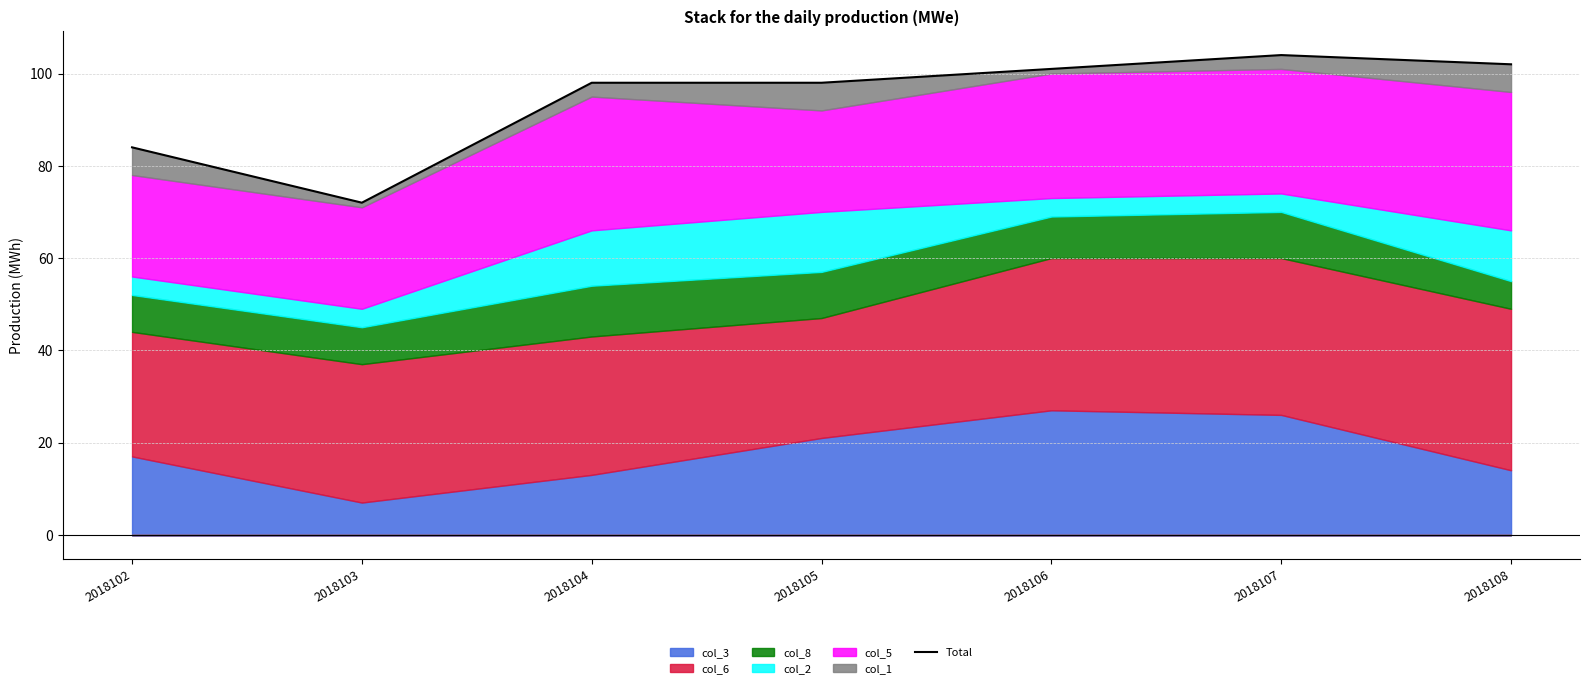

Rank the categories by value from highest to lowest.

2018107, 2018108, 2018106, 2018104, 2018105, 2018102, 2018103